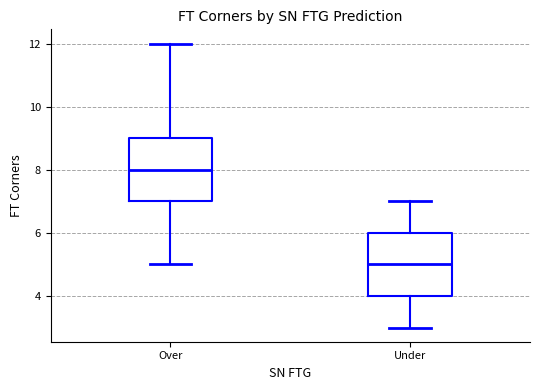

Reading left to right, transcribe this box plot: for each box, give where its median line is, the range the box spans, and where its two whiskers end, as read against the y-axis. The values are not printed on the chart, so give them approximately, as read against the axis.

Over: median 8, box 7 to 9, whiskers 5 to 12
Under: median 5, box 4 to 6, whiskers 3 to 7